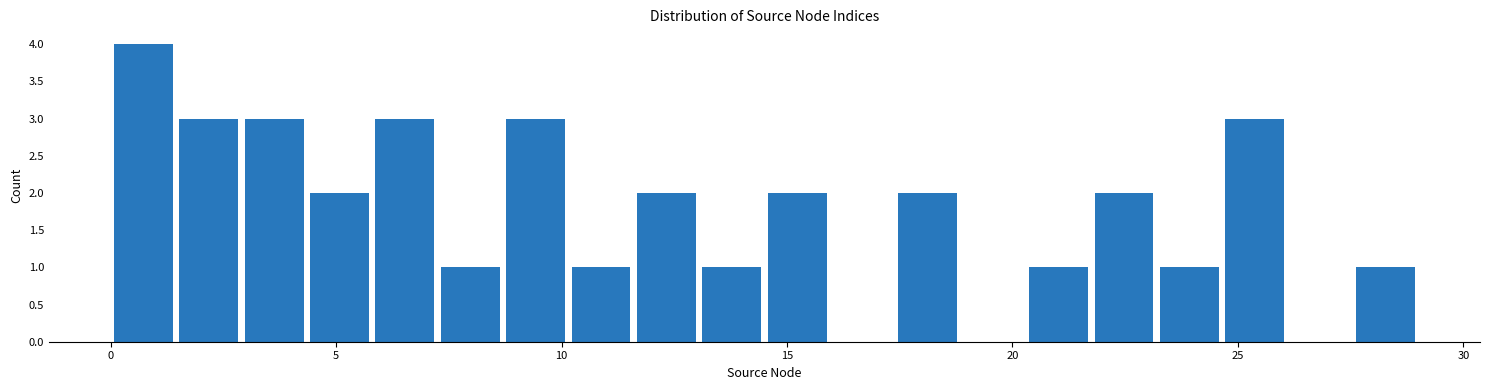

Read against the x-axis, roughly where is the centre of the tallest bar?

0.5